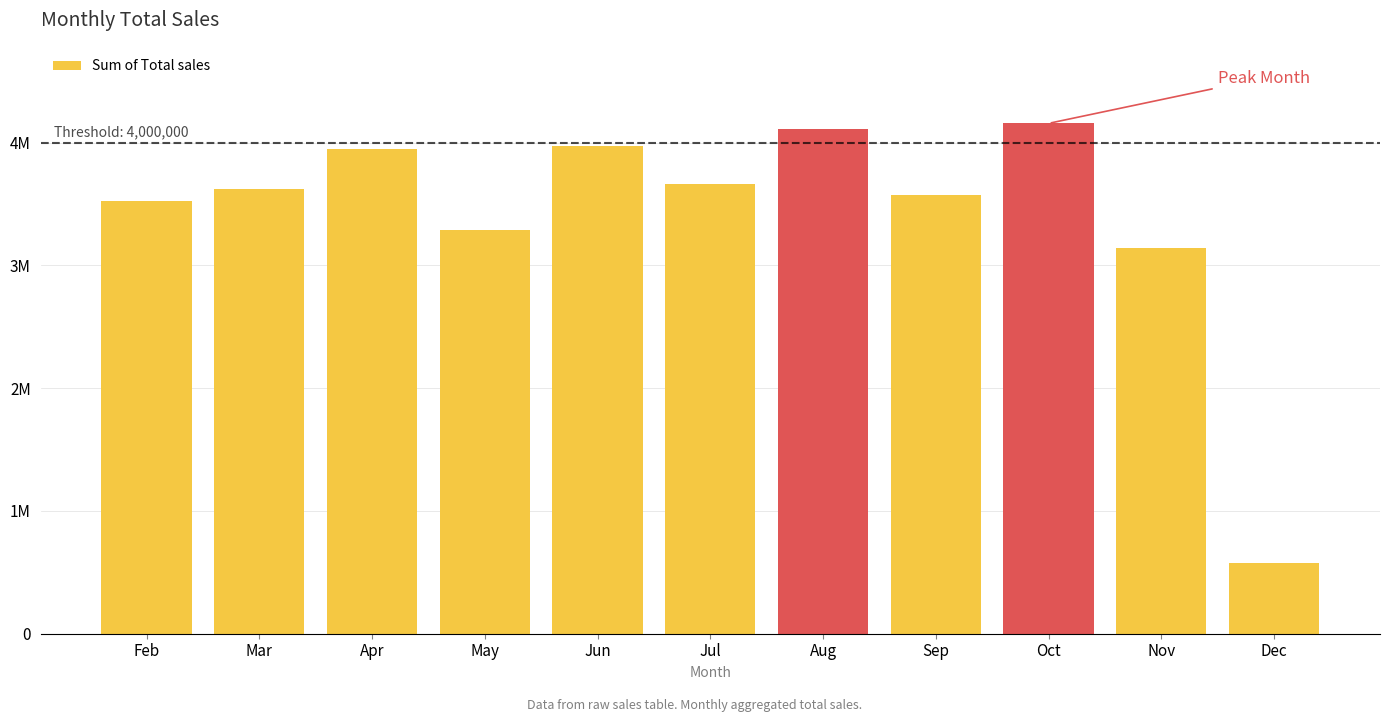

Are the bars horizontal?

No